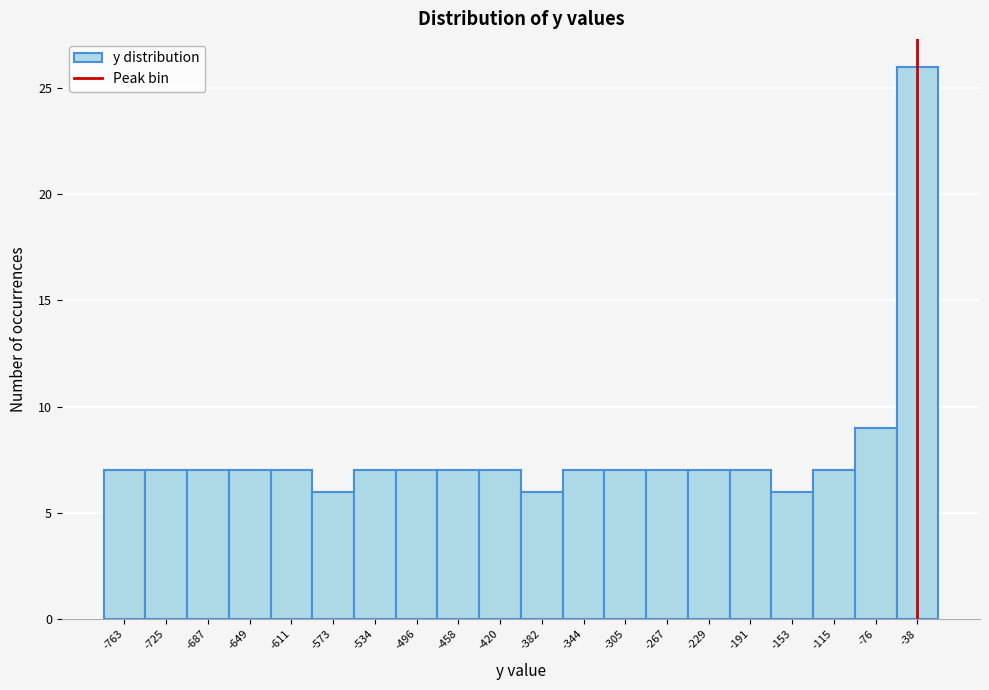

Reading left to right, list all the values displayed in this chart.

-763=7	-725=7	-687=7	-649=7	-611=7	-573=6	-534=7	-496=7	-458=7	-420=7	-382=6	-344=7	-305=7	-267=7	-229=7	-191=7	-153=6	-115=7	-76=9	-38=26